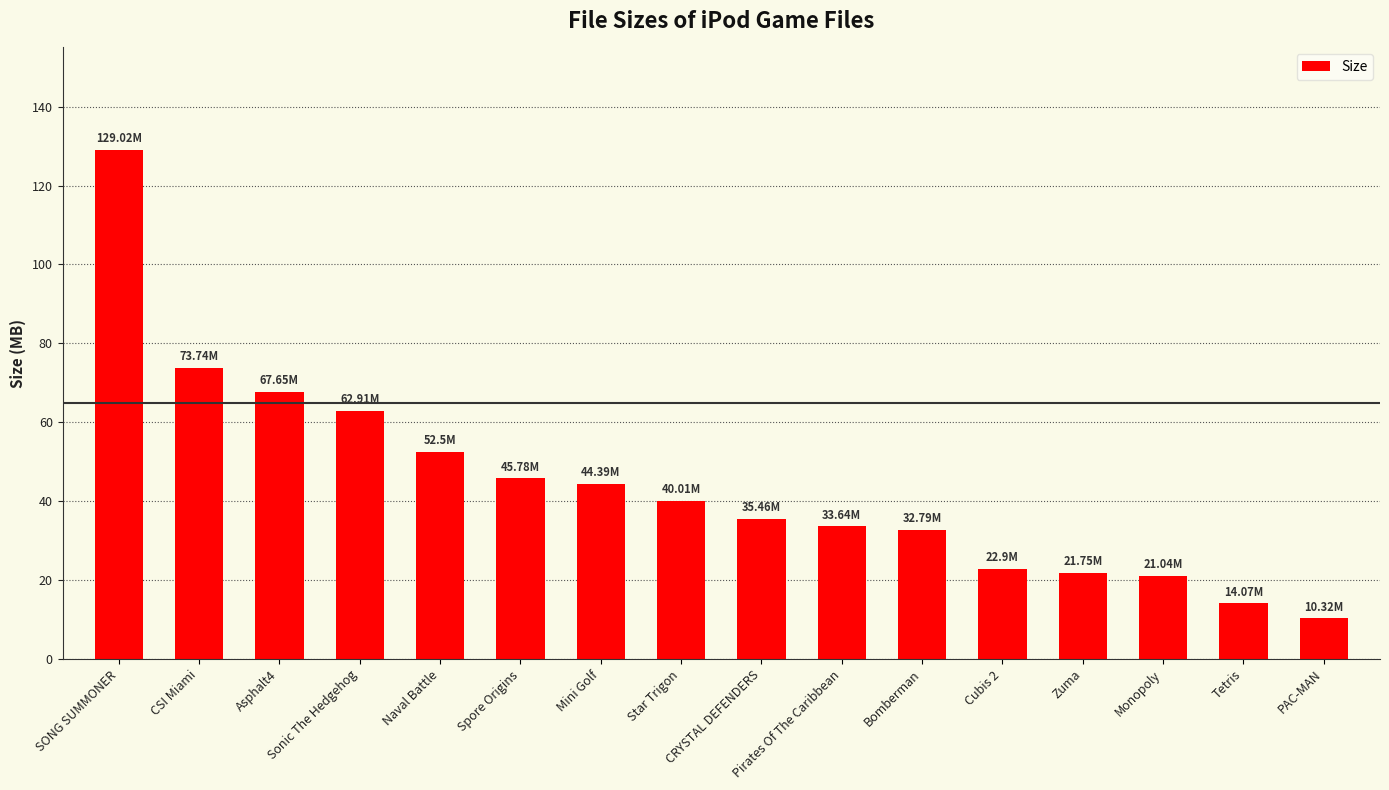

The value at Bomberman is 47.9. True or false?

False